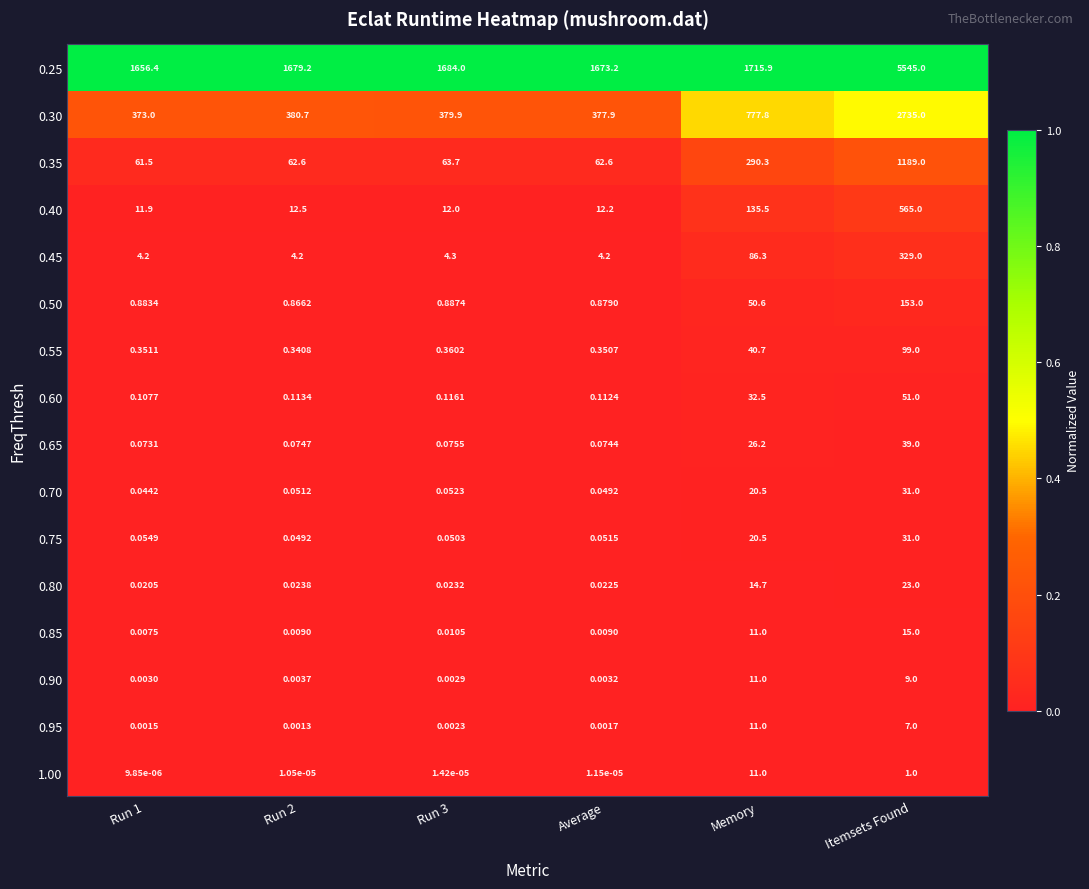

Where is 0.90 nearest to the value 5?

Itemsets Found